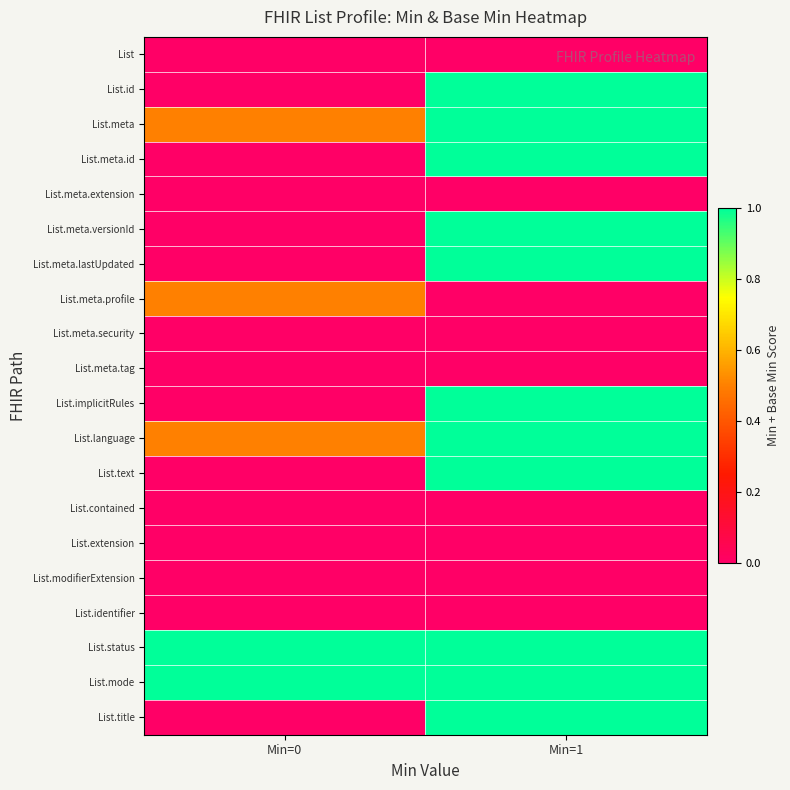

At which category is the sum across all series the highest?

Min=1